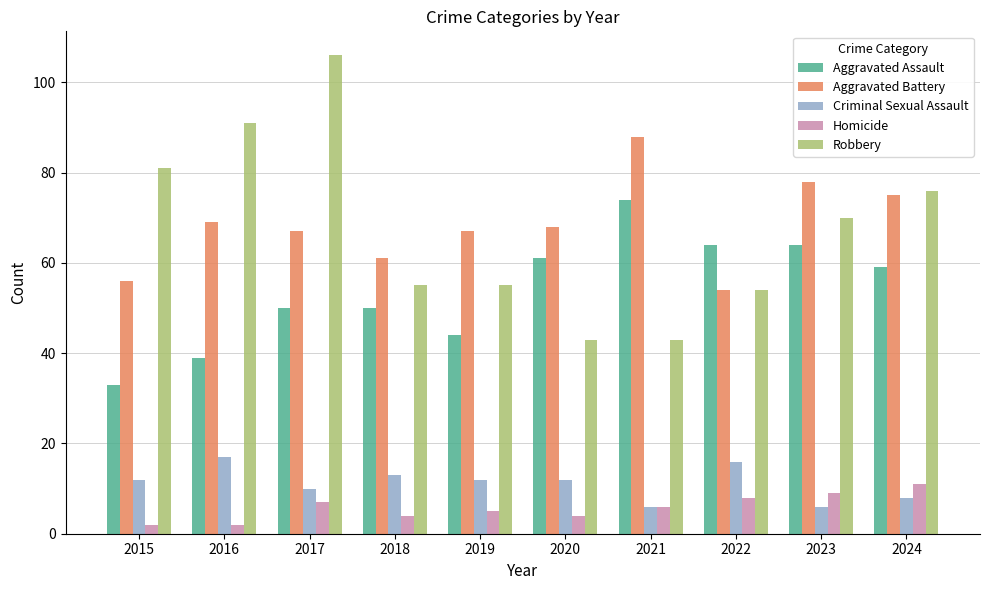

Is the value of Criminal Sexual Assault at 2022 greater than the value of Aggravated Assault at 2021?

No